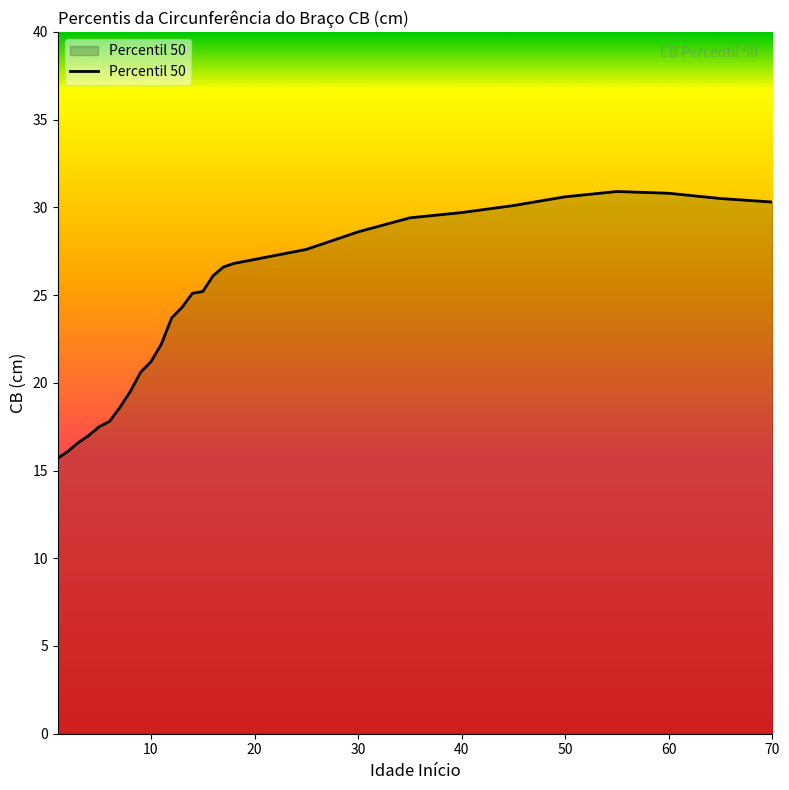

Does the chart have visible grid lines?

No